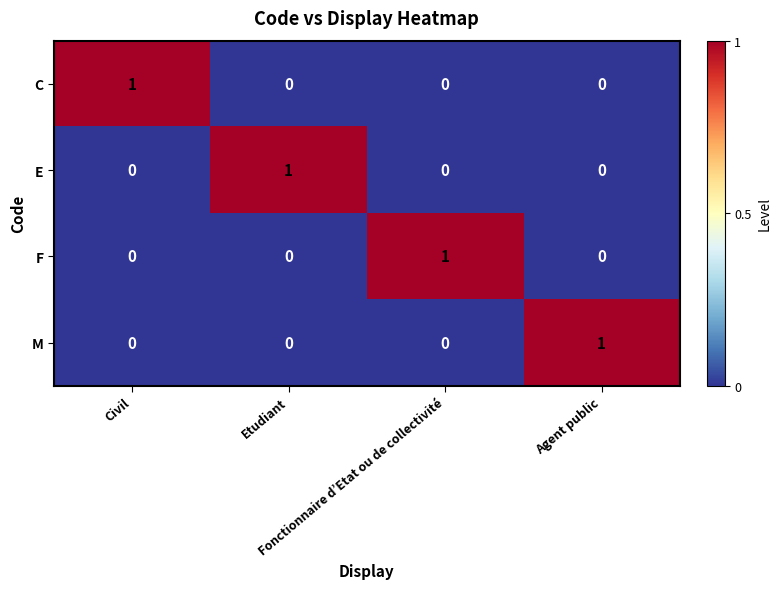

At how many categories does at least one series exceed 0?

4